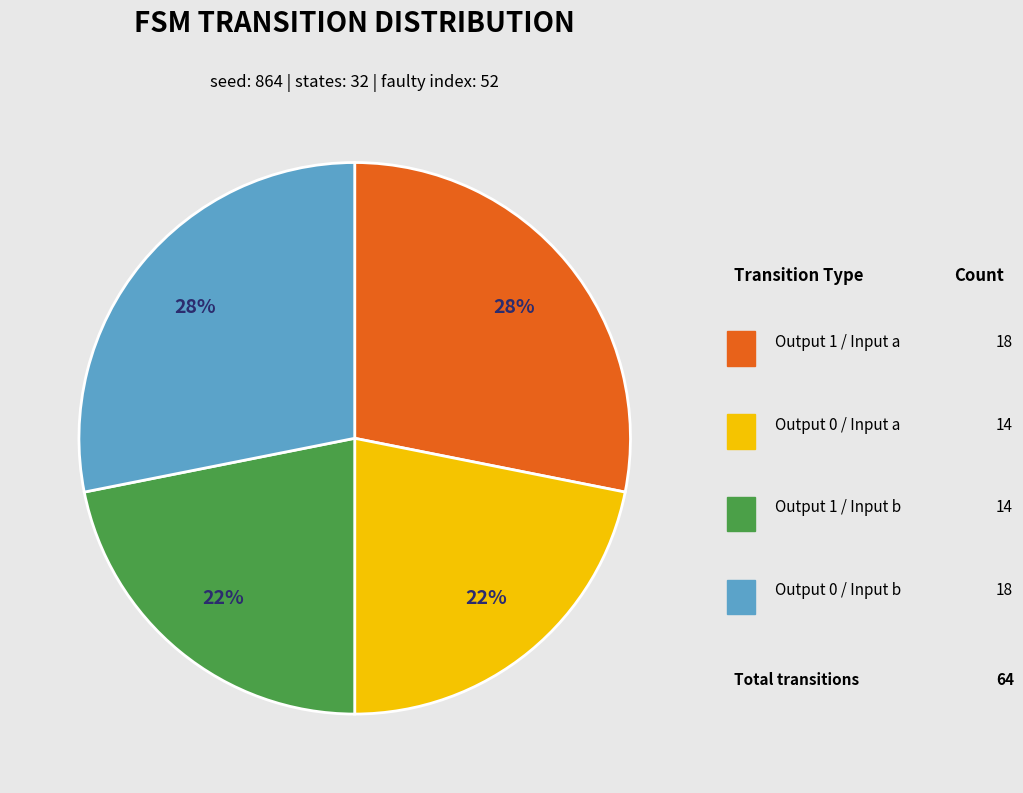

Count the number of slices in the pie.

4